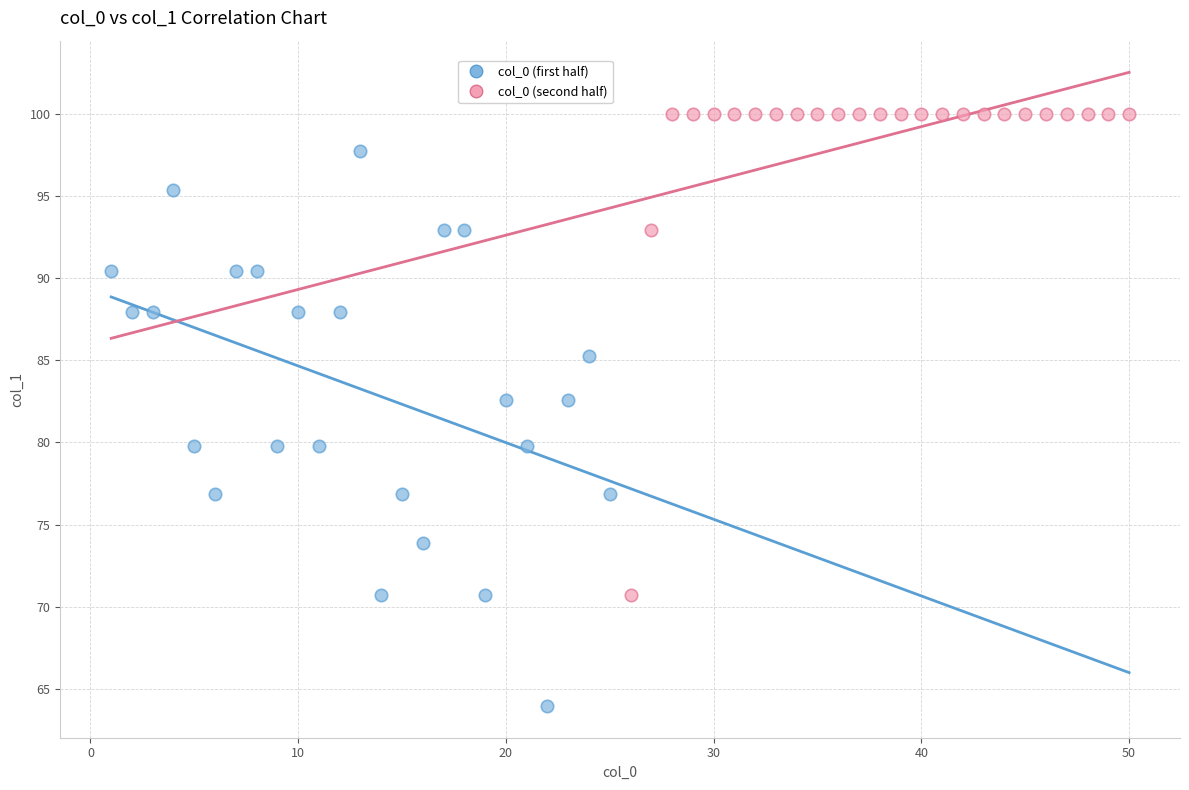

What are all the series names shown in the legend?

col_0 (first half), col_0 (second half)